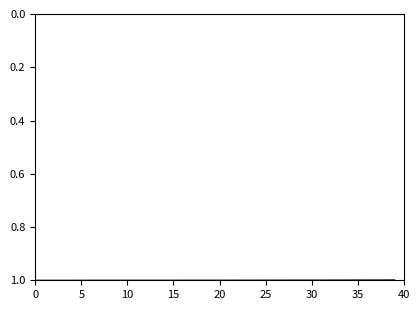

What is the smallest value displayed?

1.0